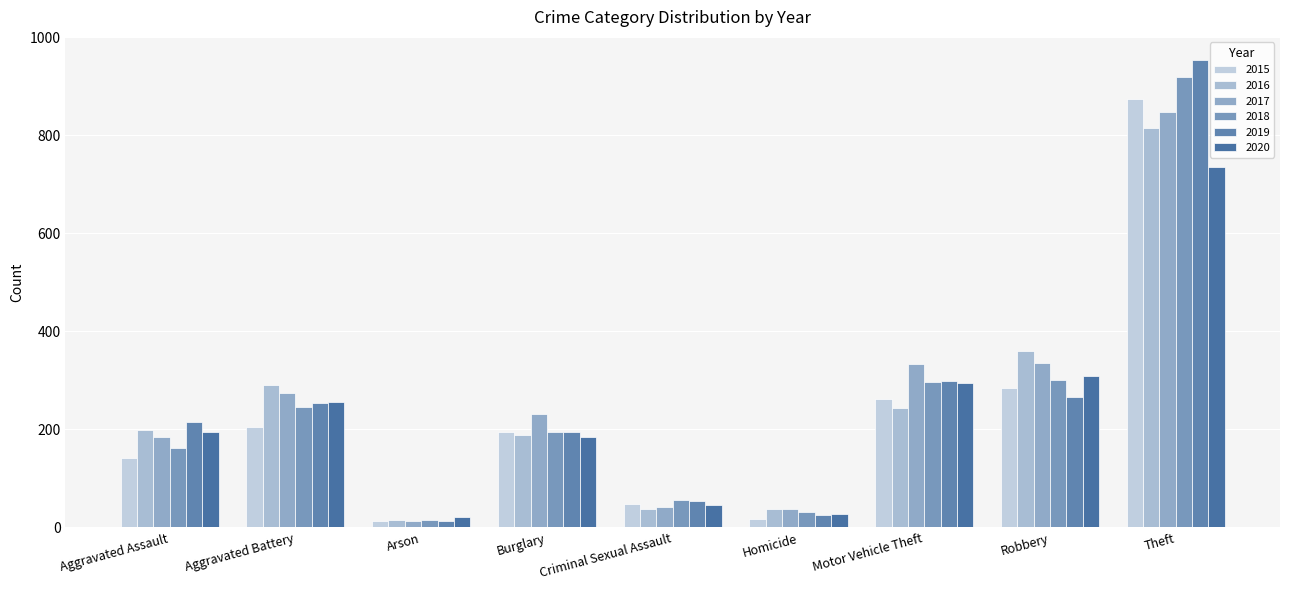

Is the value of 2019 at Theft greater than the value of 2017 at Criminal Sexual Assault?

Yes